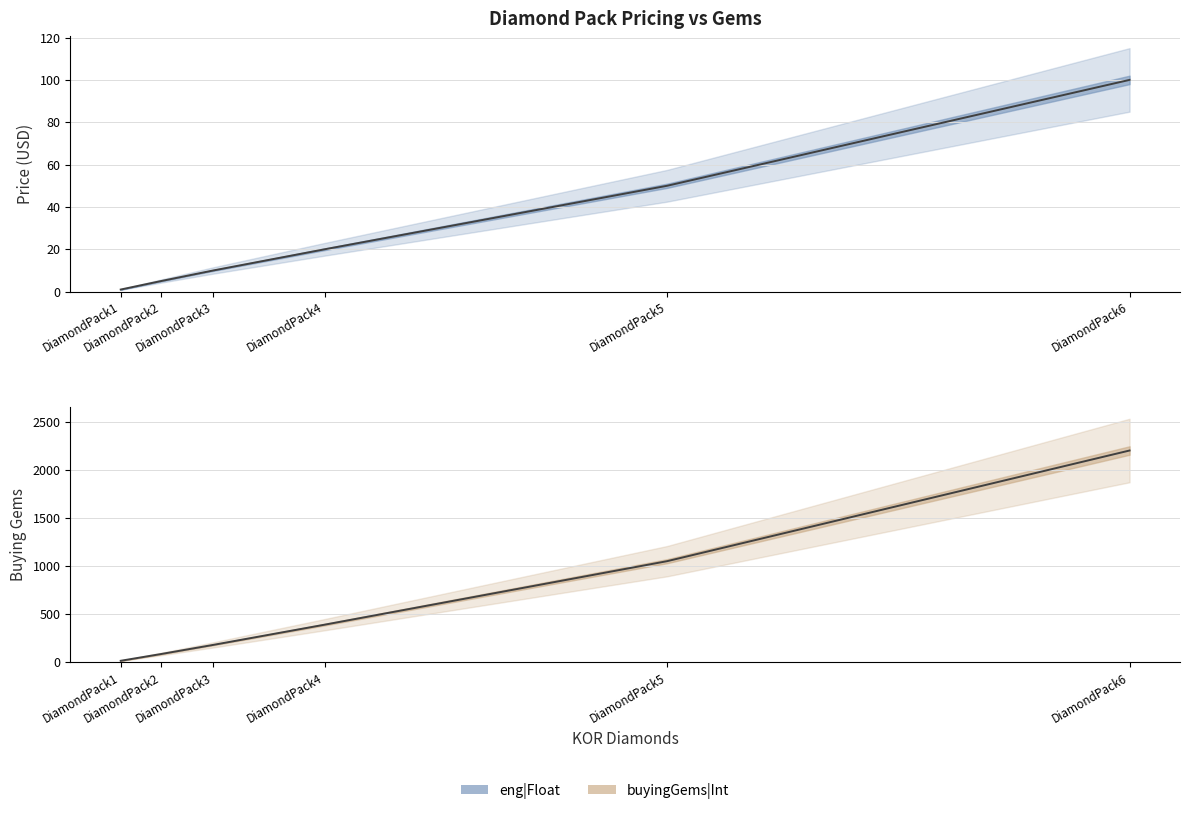

Which series has the widest spread of values?

buyingGems|Int